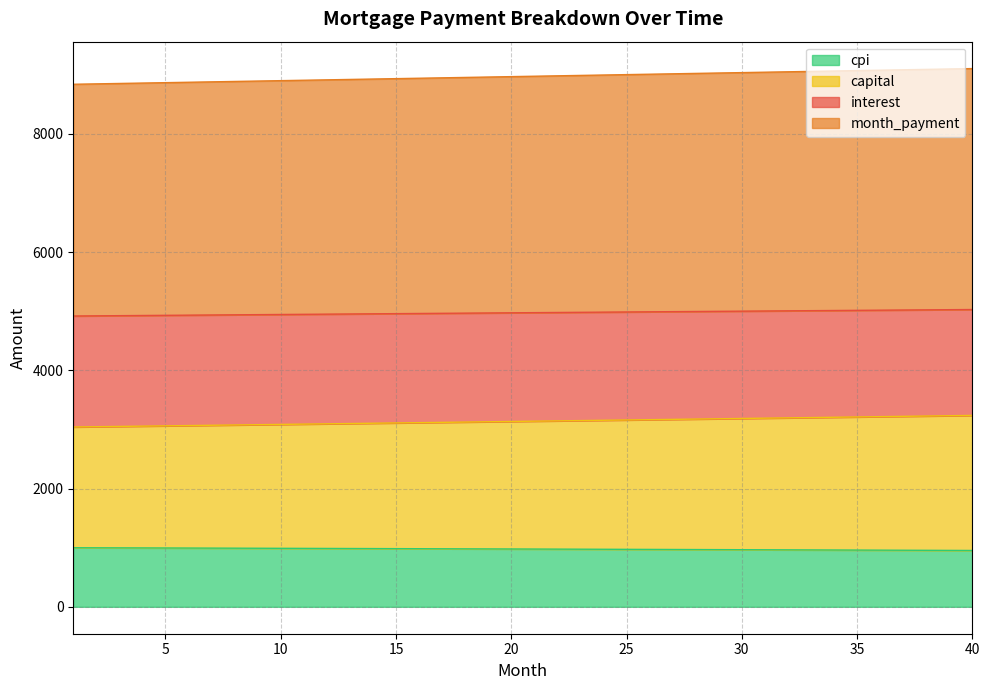

True or false: capital and interest cross at least once.

False